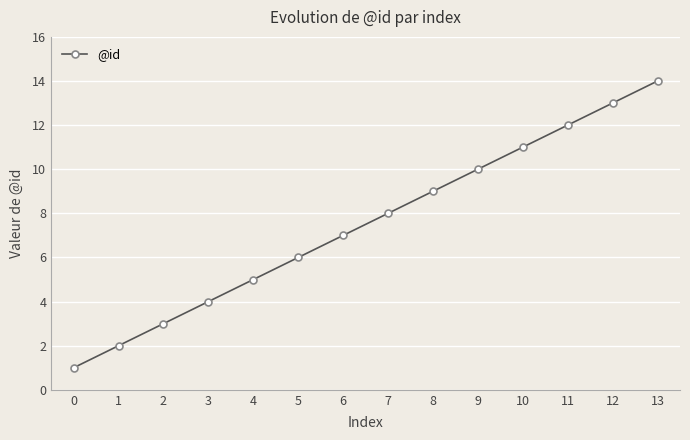

What is the approximate value at 13?

14